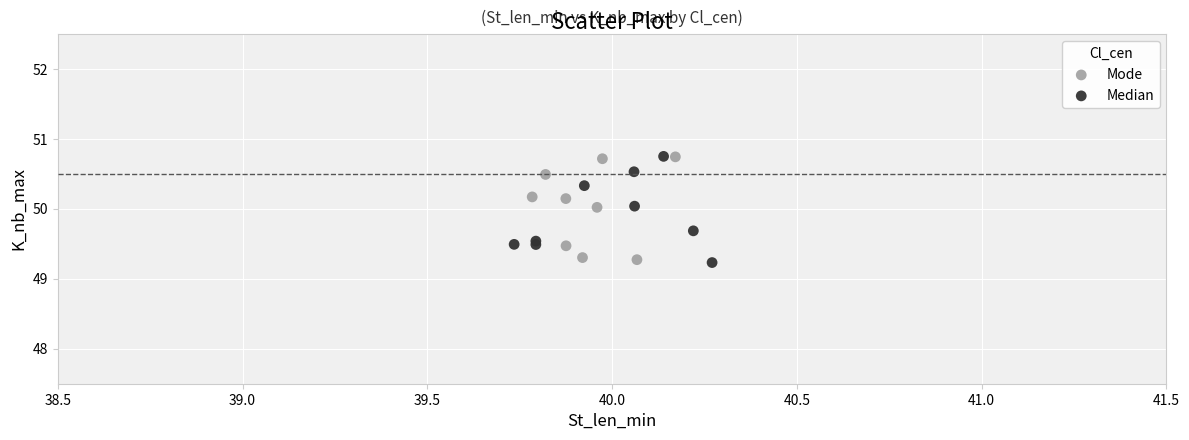

Which series contains the lowest Y value?

Median